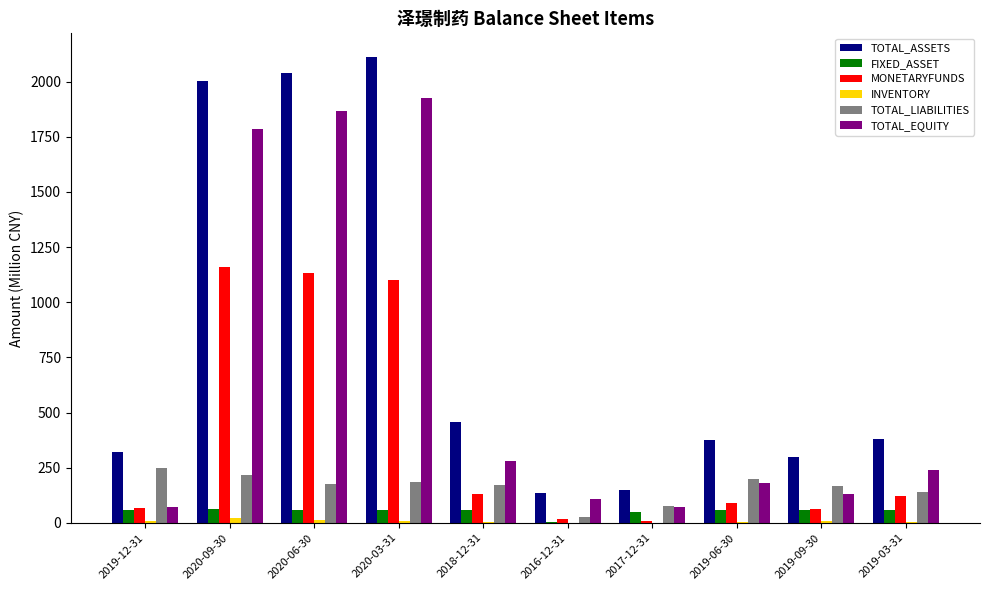

What is the maximum value shown in the chart?

2113.2